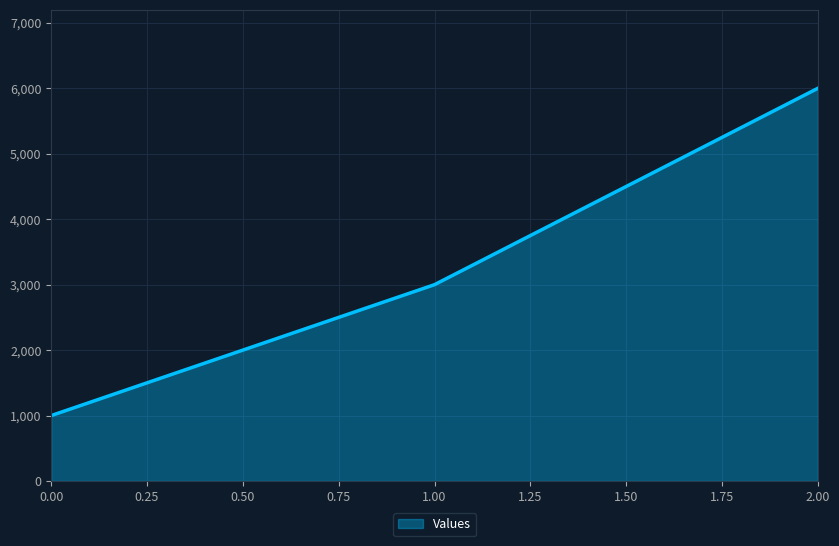

What is the average value?

3333